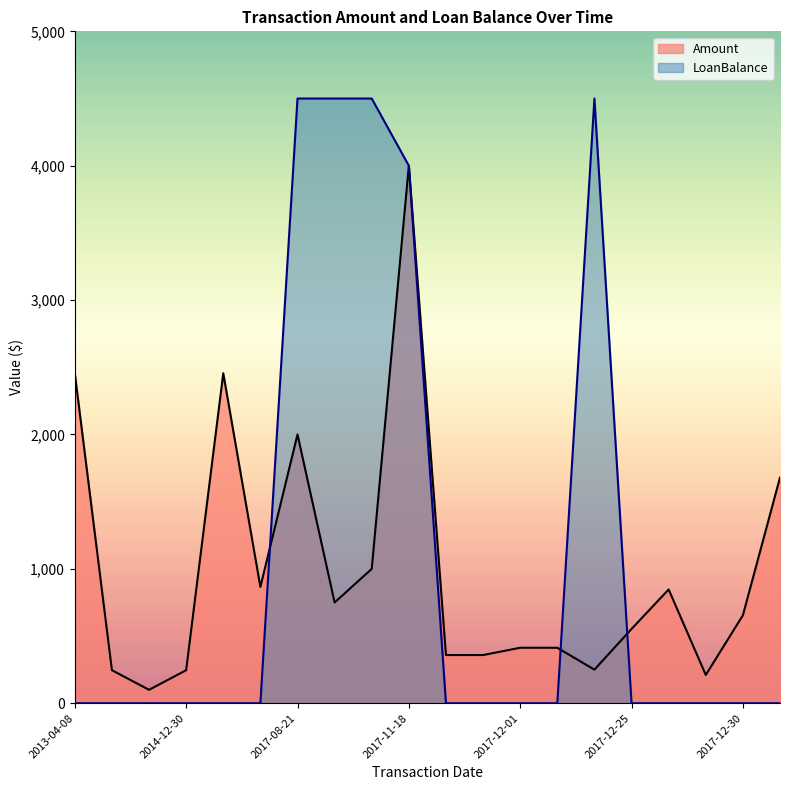

How many values in the Amount series exceed 654?

10